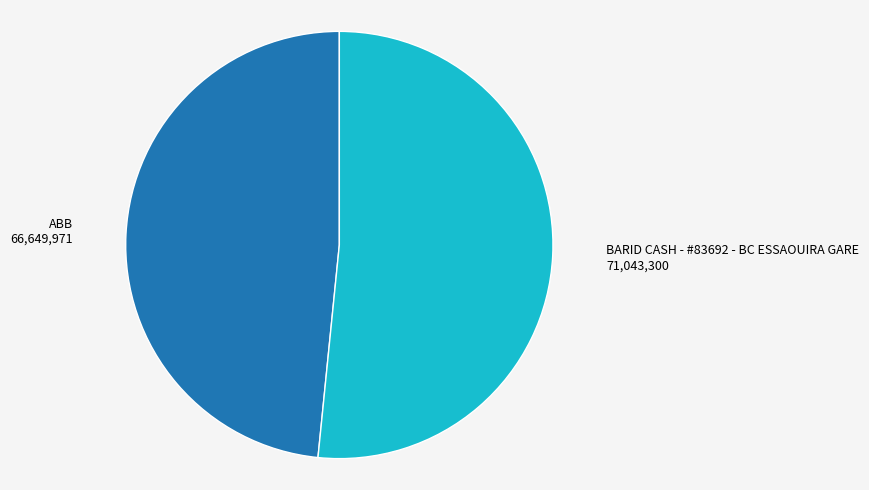

Is there a majority slice in this chart?

Yes